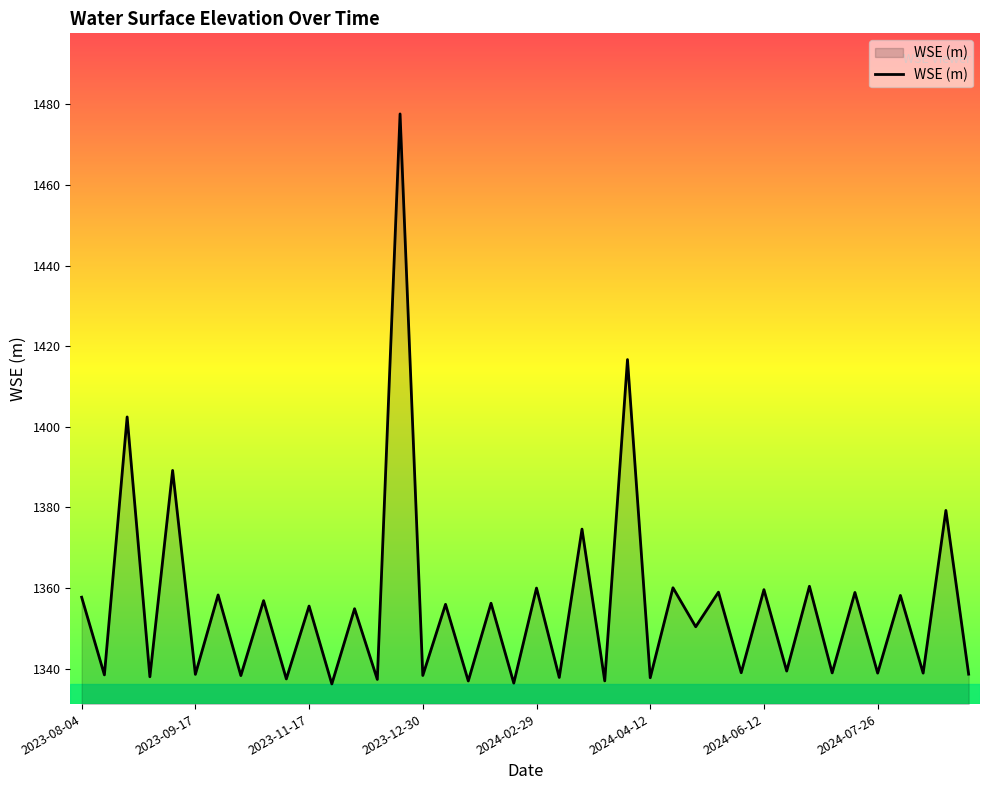

What is the maximum value shown in the chart?

1477.6